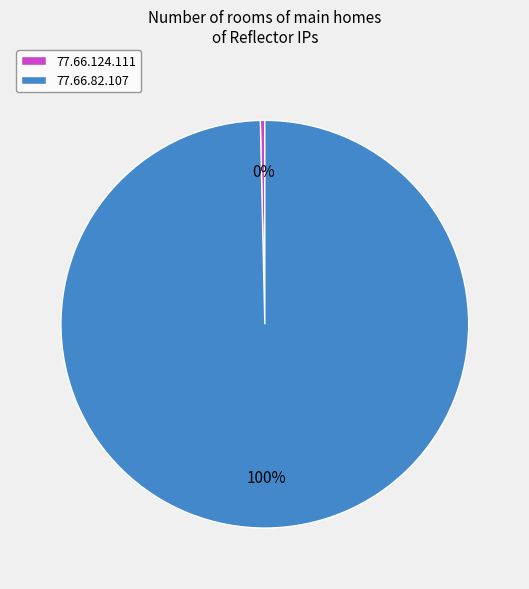

How many slices are in this pie chart?

2